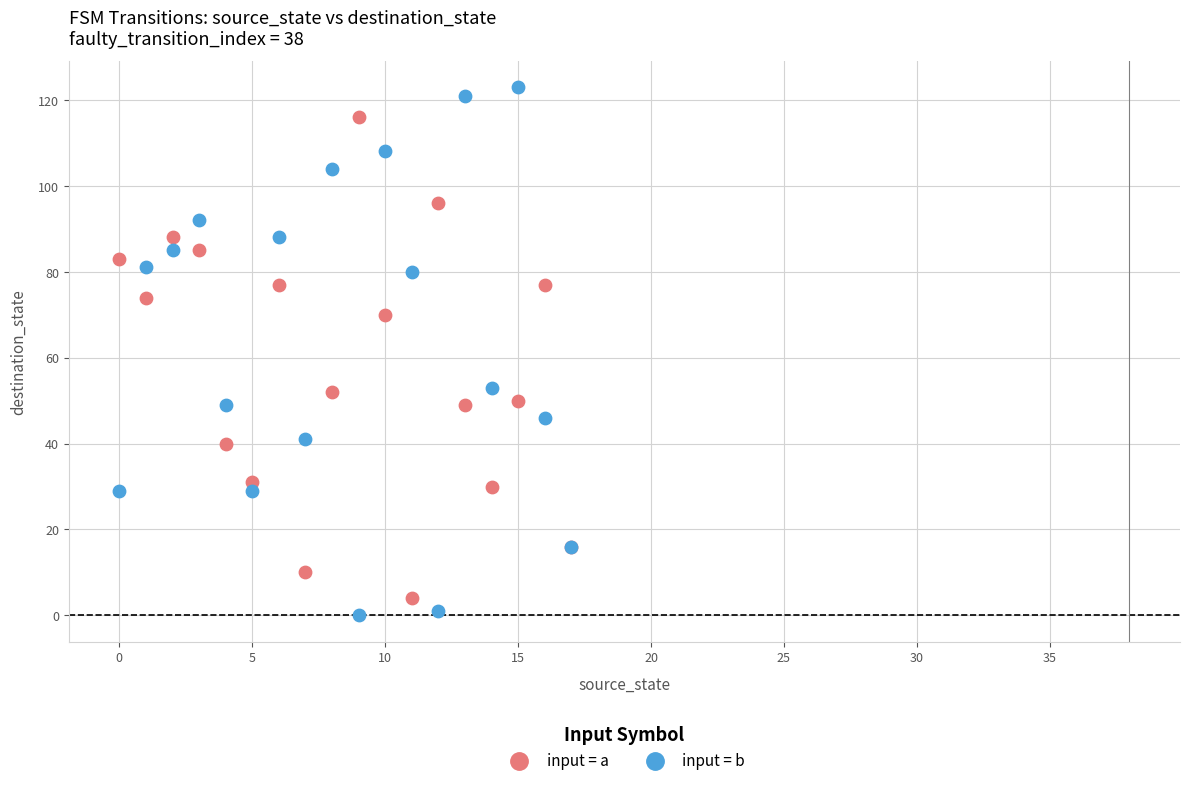

Which series has the widest spread of Y values?

input = b